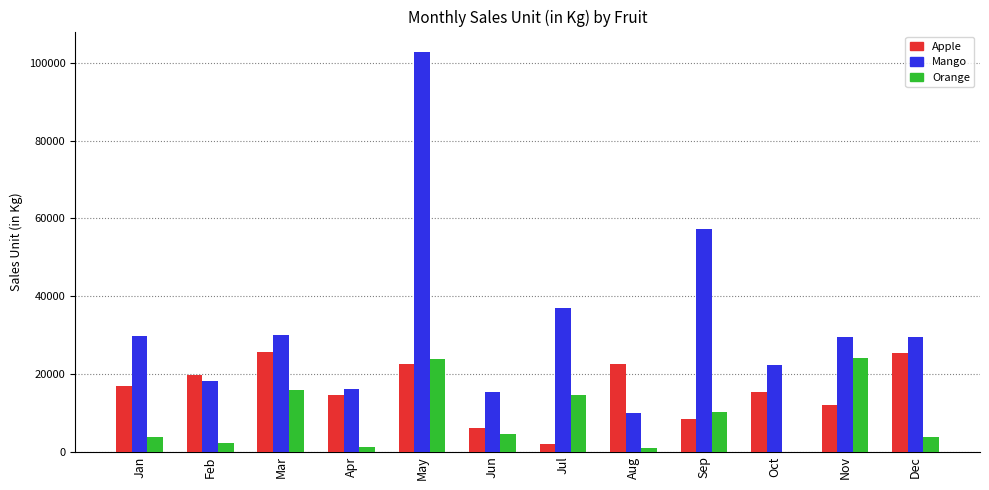

Which category has the highest value across all series?

May